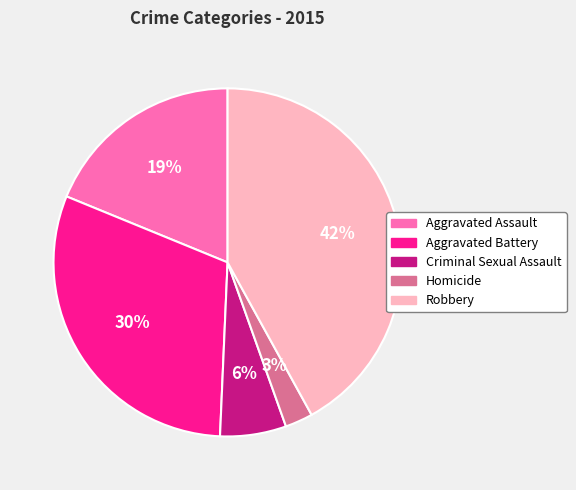

Which slice is the largest?

Robbery